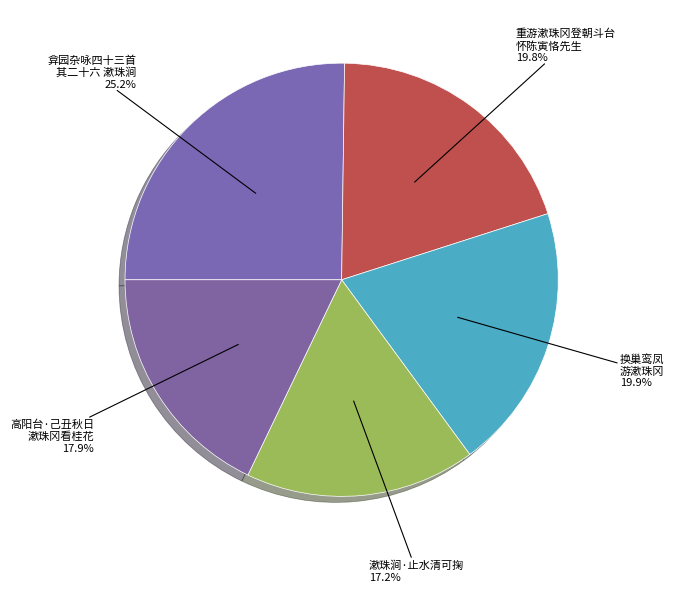

What is the total percentage of 重游漱珠冈登朝斗台 怀陈寅恪先生 and 高阳台·己丑秋日 漱珠冈看桂花?

37.7%